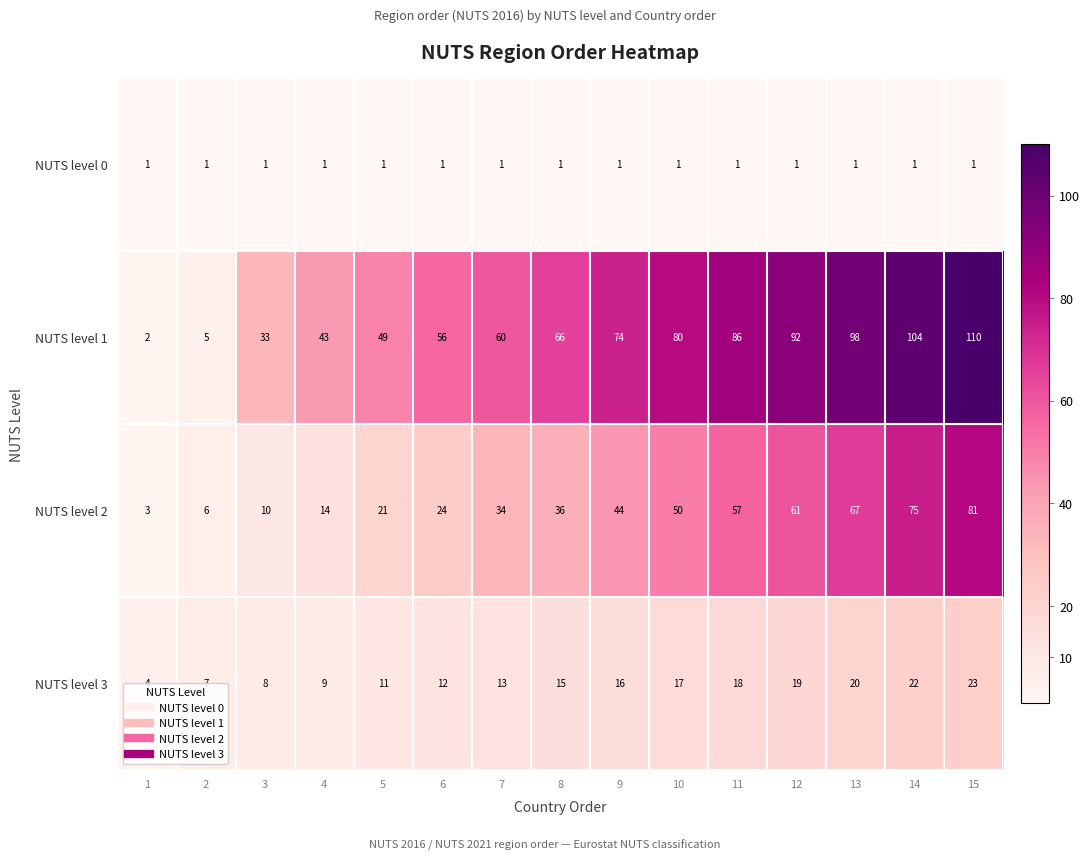

What is the total value across all series at 13?

186